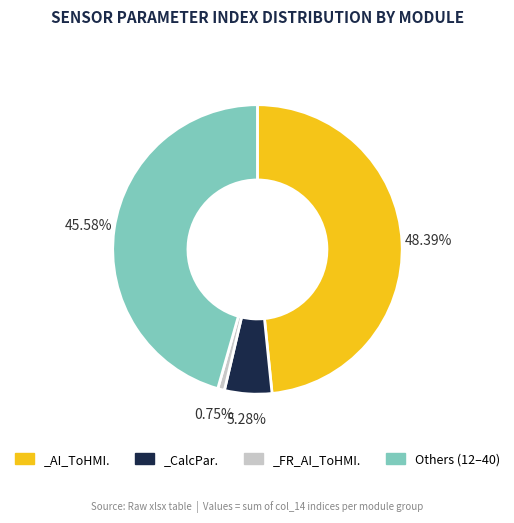

Is there a majority slice in this chart?

No